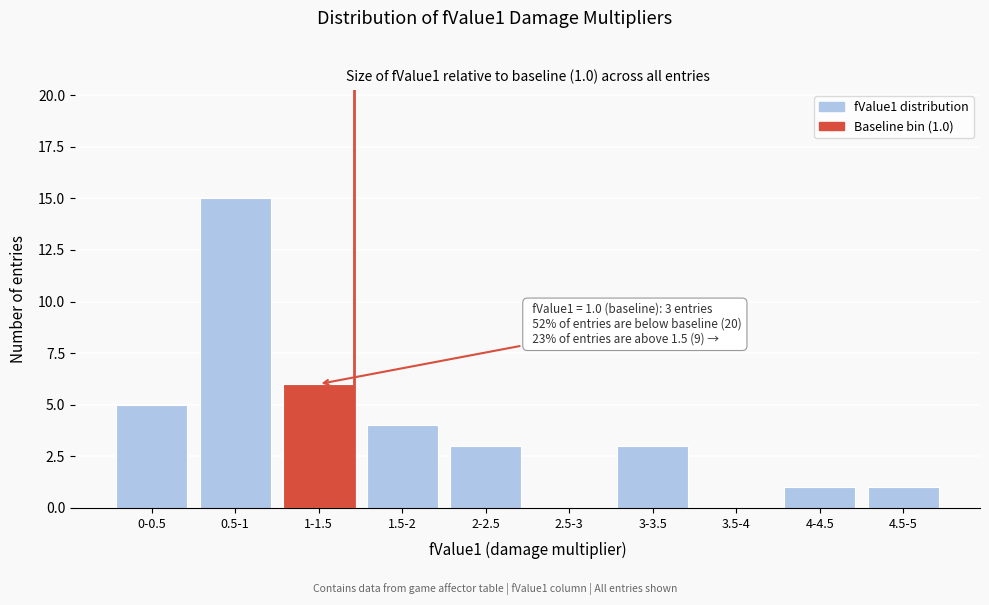

Reading right to left, transcribe all the data shown in this chart.

4.5-5=1	4-4.5=1	3.5-4=0	3-3.5=3	2.5-3=0	2-2.5=3	1.5-2=4	1-1.5=6	0.5-1=15	0-0.5=5